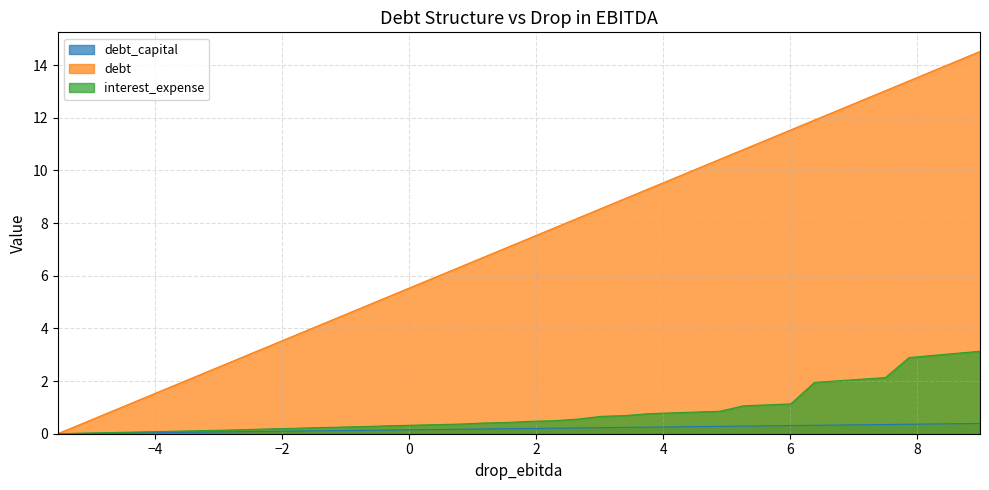

List the series in order of their peak value, lowest first.

debt_capital, interest_expense, debt